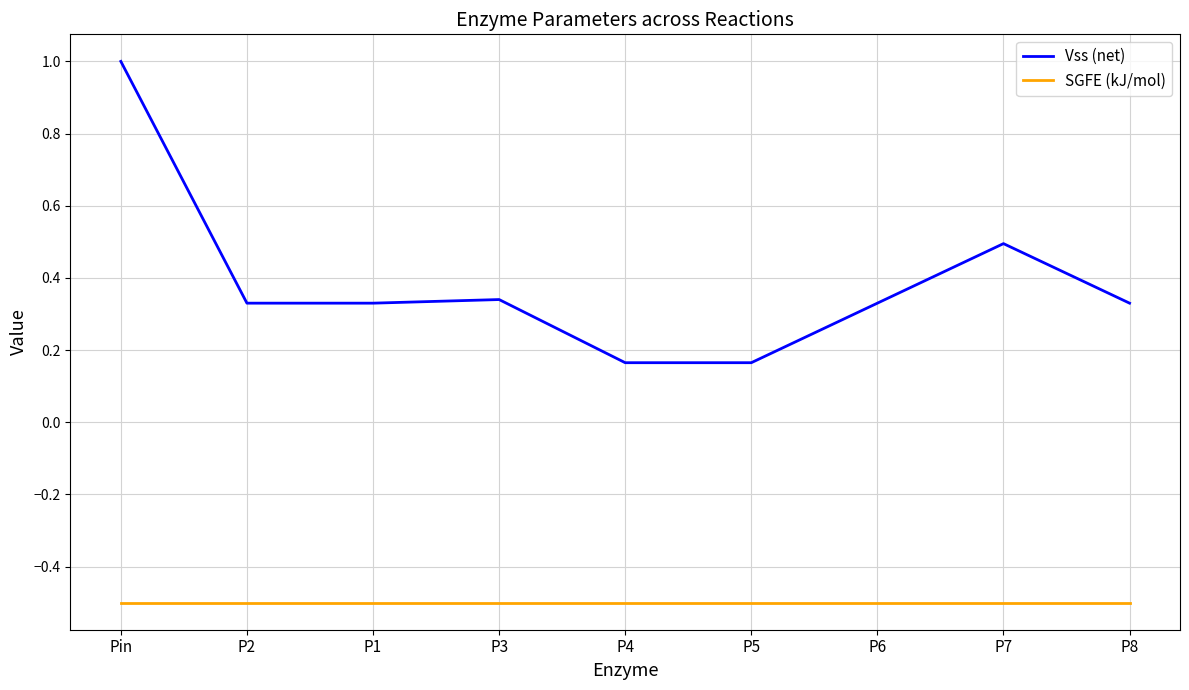

Rank the series at P3 from lowest to highest value.

SGFE (kJ/mol), Vss (net)